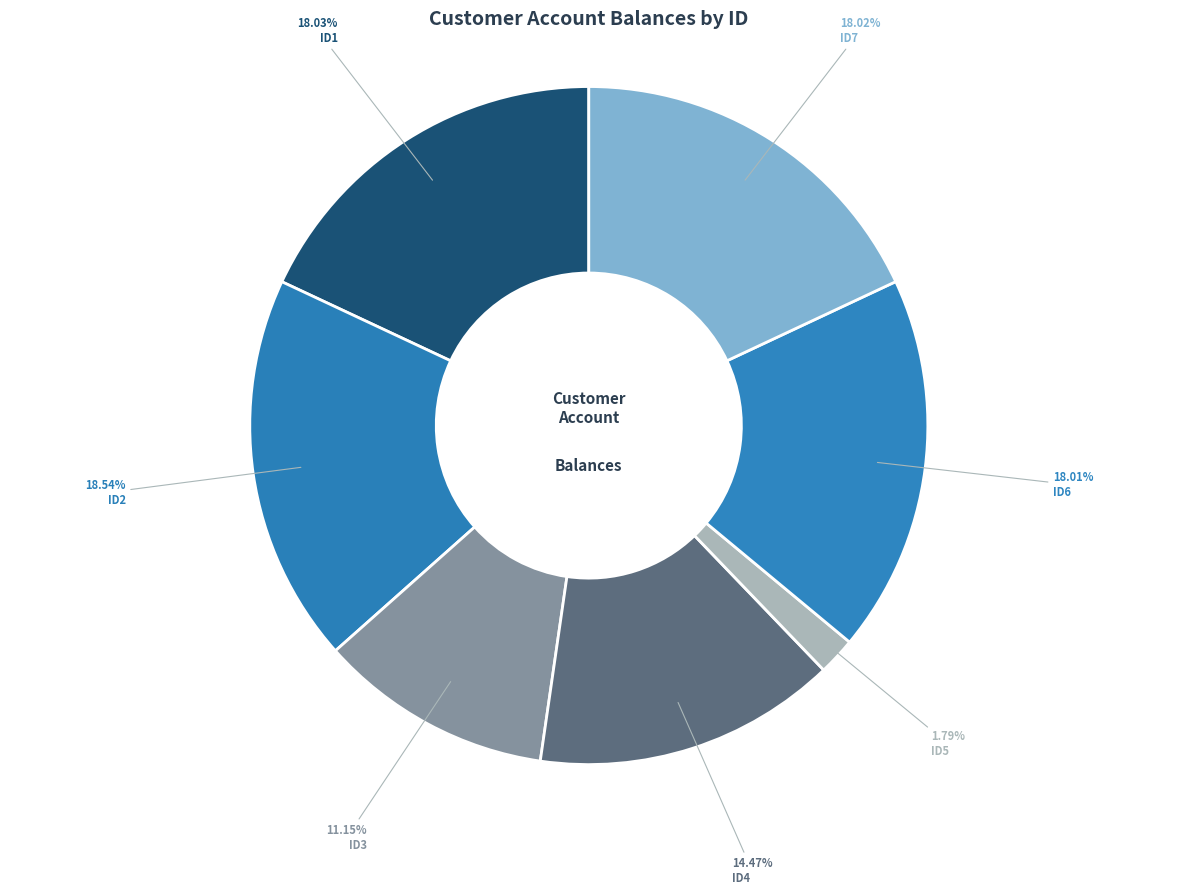

What percentage do ID6 and ID1 together represent?

36.0%